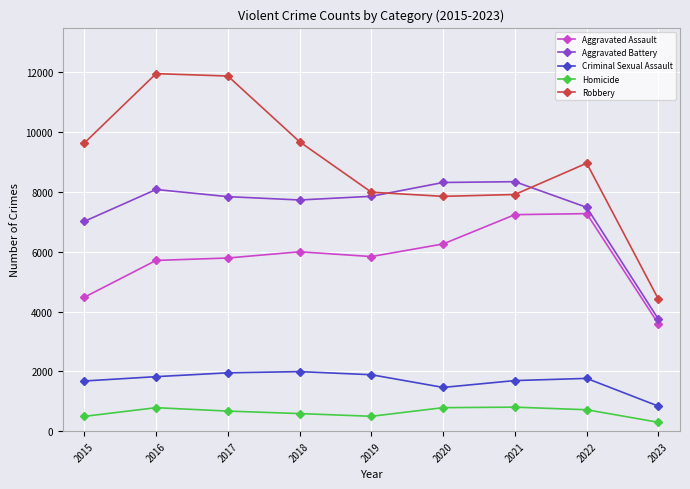

What is the maximum value shown in the chart?

11960